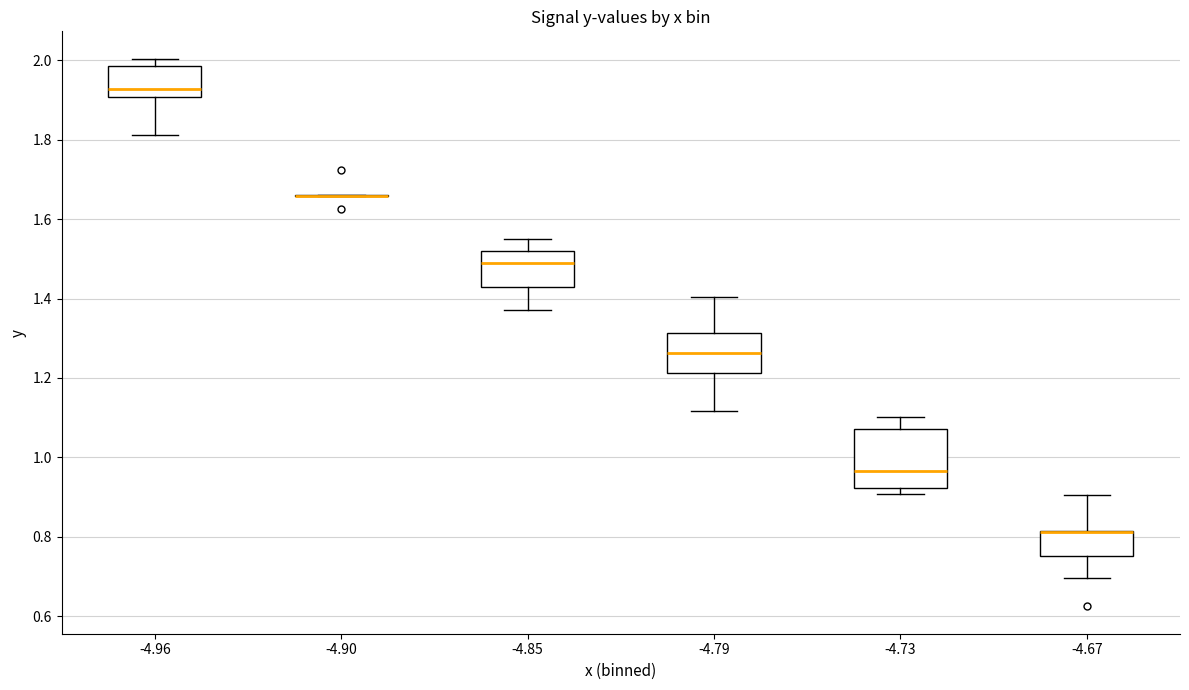

Where is the upper edge of the box at x = -4.73 on the y-axis? The values are not printed on the chart, so give them approximately, as read against the axis.

1.08